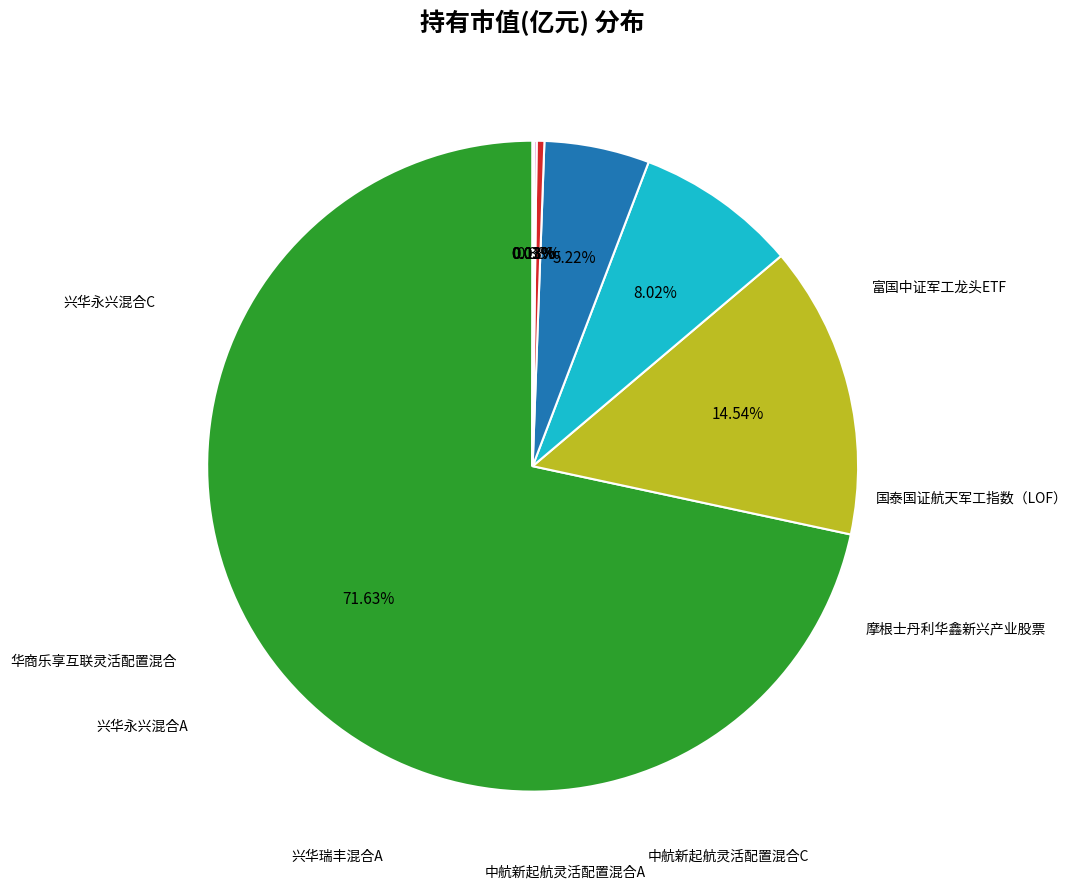

Does any single category account for the majority?

Yes